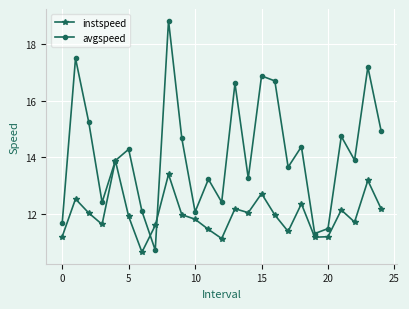

Does the chart have visible grid lines?

Yes